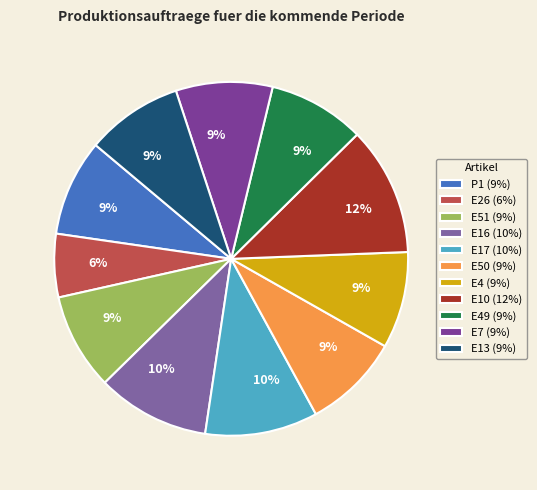

To the nearest percent, what percentage of the pie is E51 (9%)?

9%